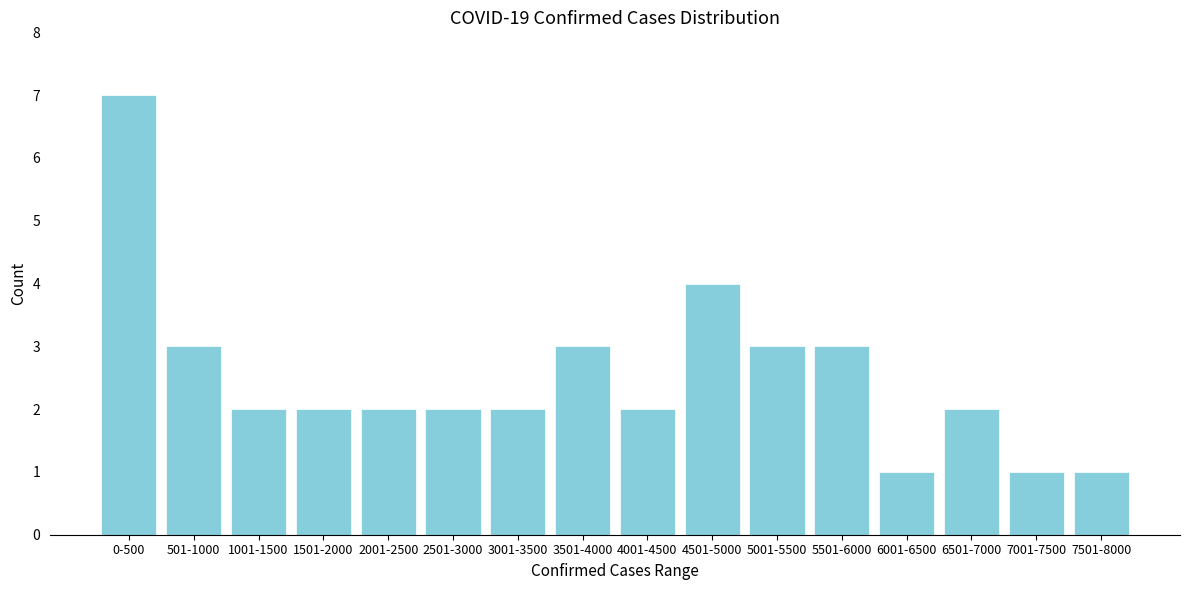

Reading left to right, what are all the values shown in this chart?

0-500=7	501-1000=3	1001-1500=2	1501-2000=2	2001-2500=2	2501-3000=2	3001-3500=2	3501-4000=3	4001-4500=2	4501-5000=4	5001-5500=3	5501-6000=3	6001-6500=1	6501-7000=2	7001-7500=1	7501-8000=1